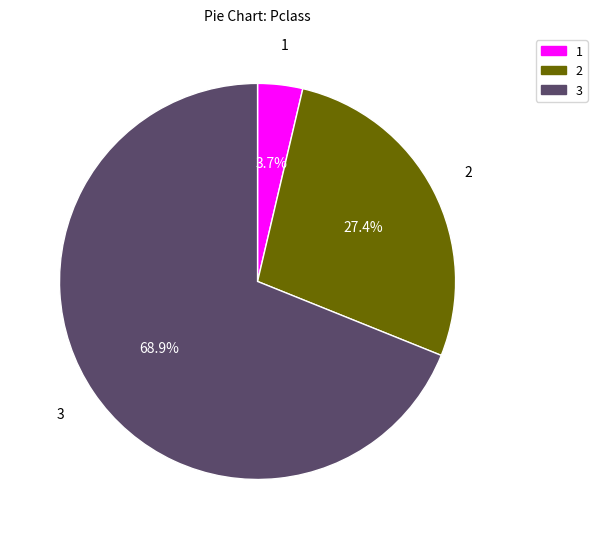

Is there any slice that represents more than half of the pie?

Yes